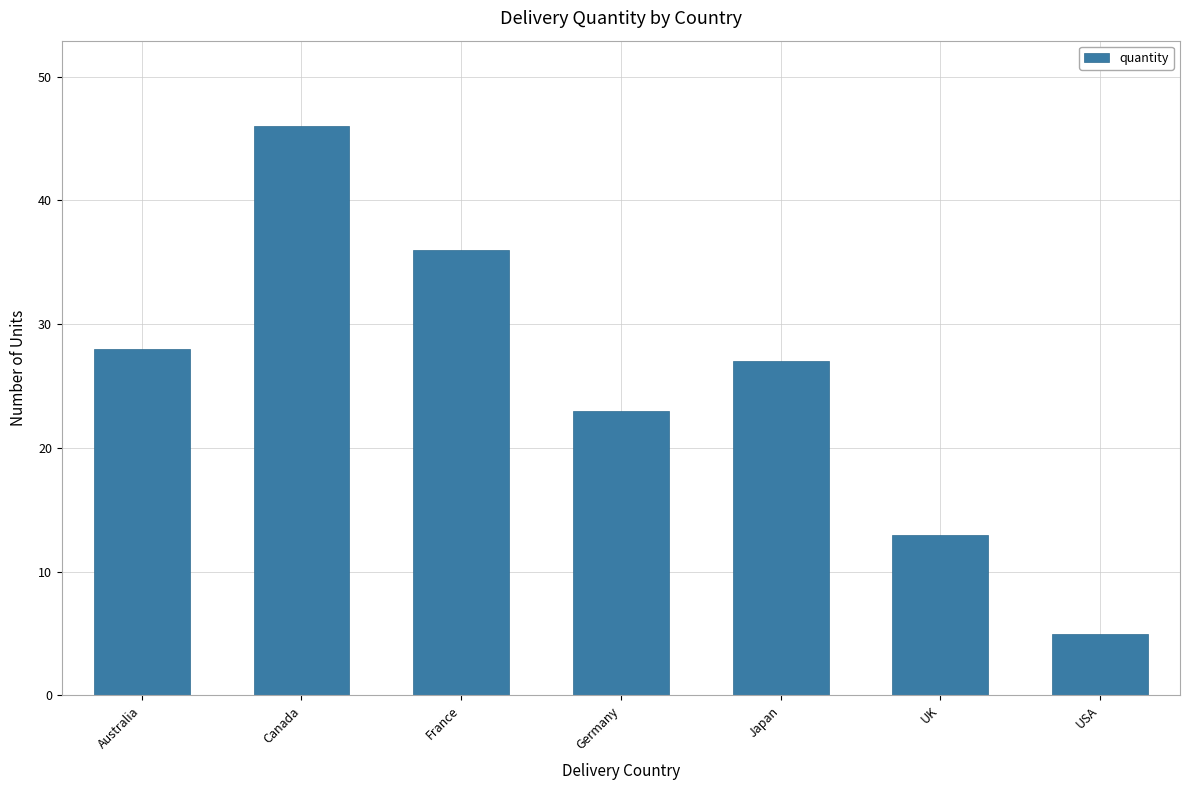

What value does the data have at Australia, to the nearest 10?

30